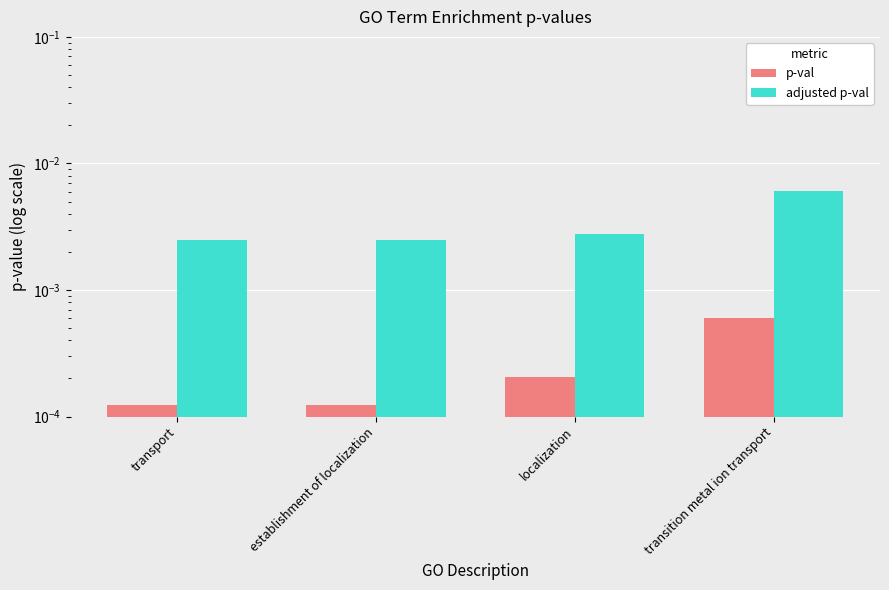

Between transport and establishment of localization, which series saw the biggest shift?

p-val